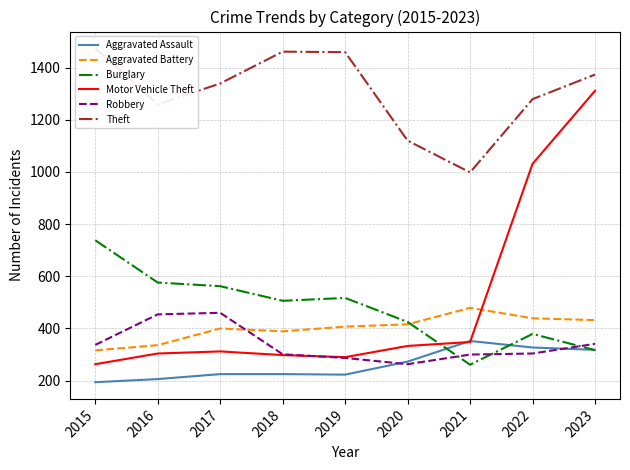

What is the average value of the Theft series?

1307